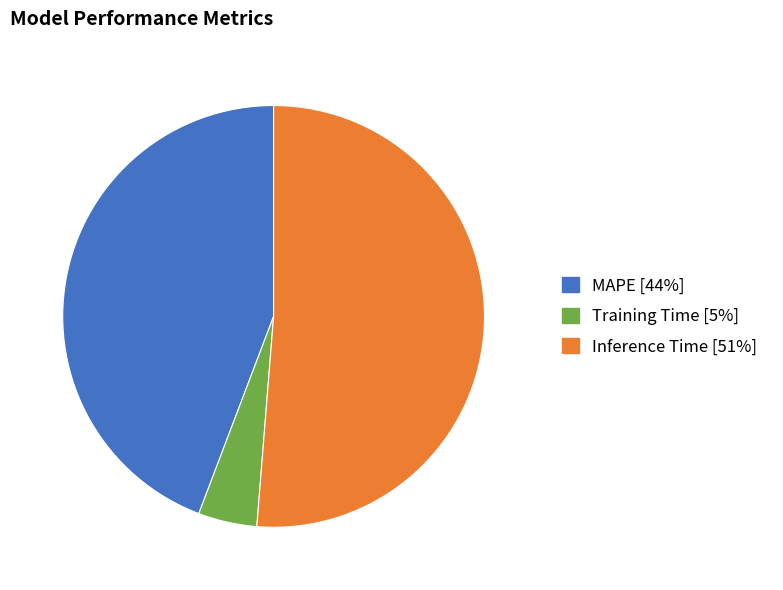

Between Inference Time [51%] and MAPE [44%], which is larger?

Inference Time [51%]